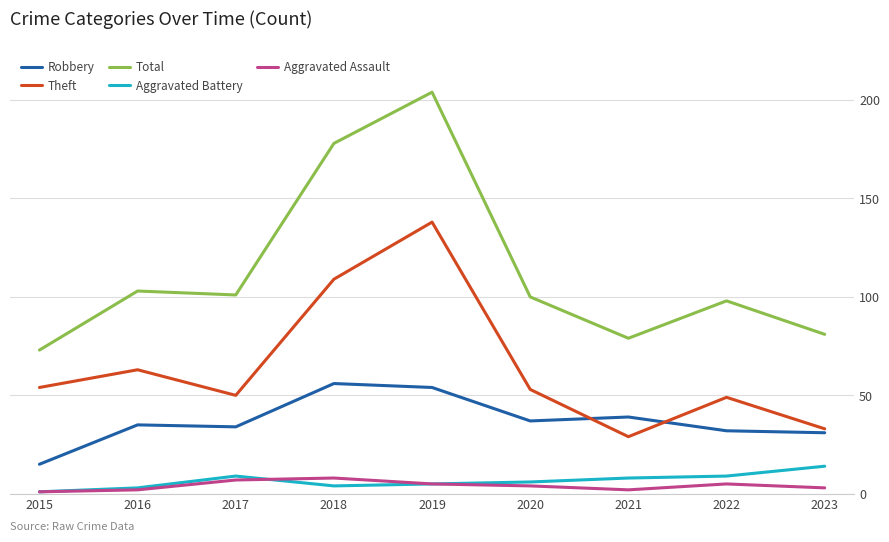

Which series has the largest range (max minus min)?

Total